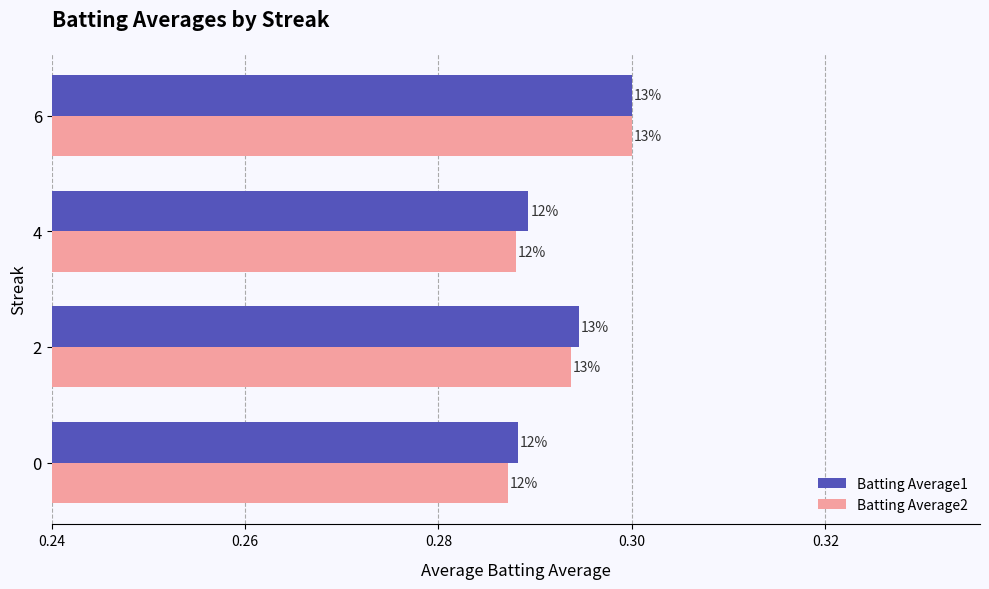

What is the value of the Batting Average2 bar at the 1st from the left?

0.3